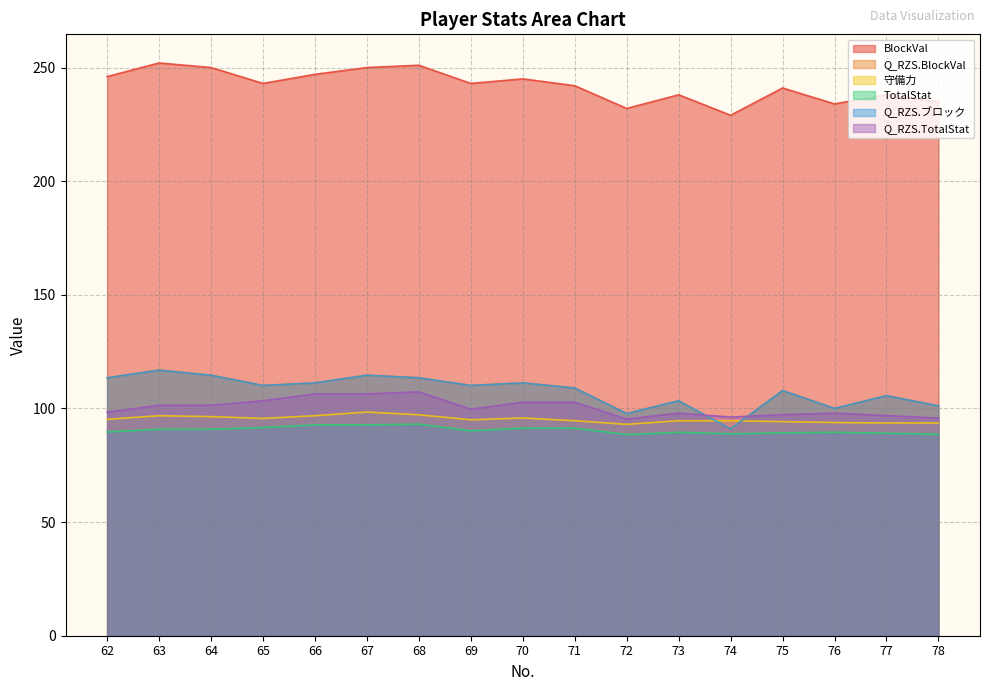

Count the number of data series in this chart.

6